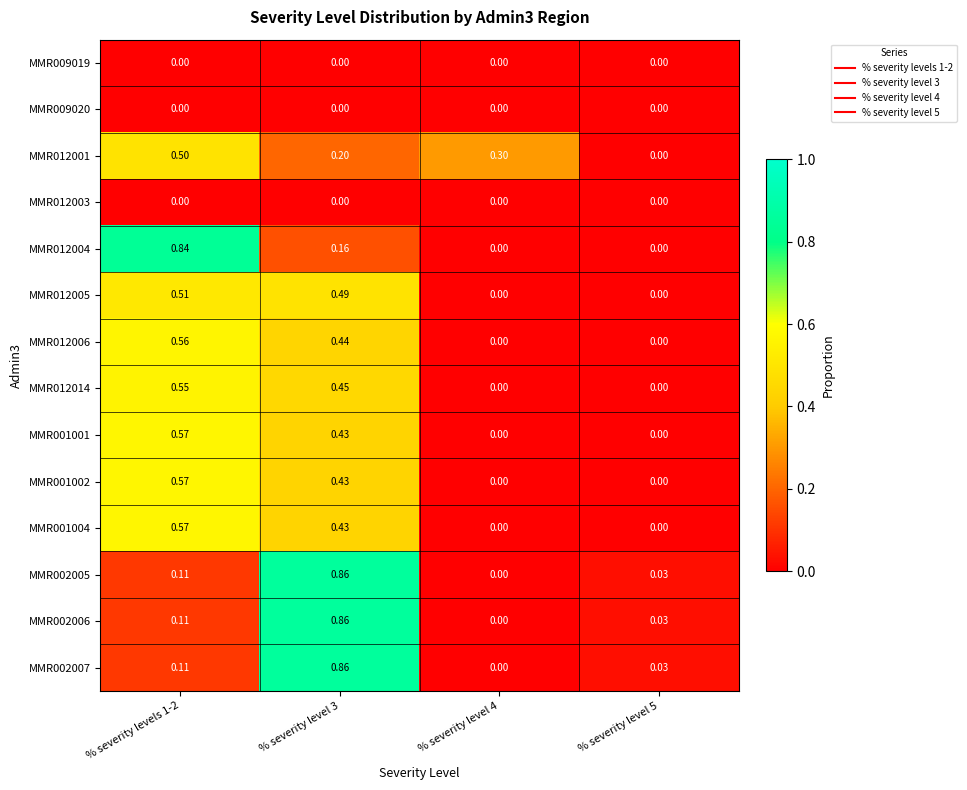

What is the spread (max minus min) of values at % severity levels 1-2?

0.8